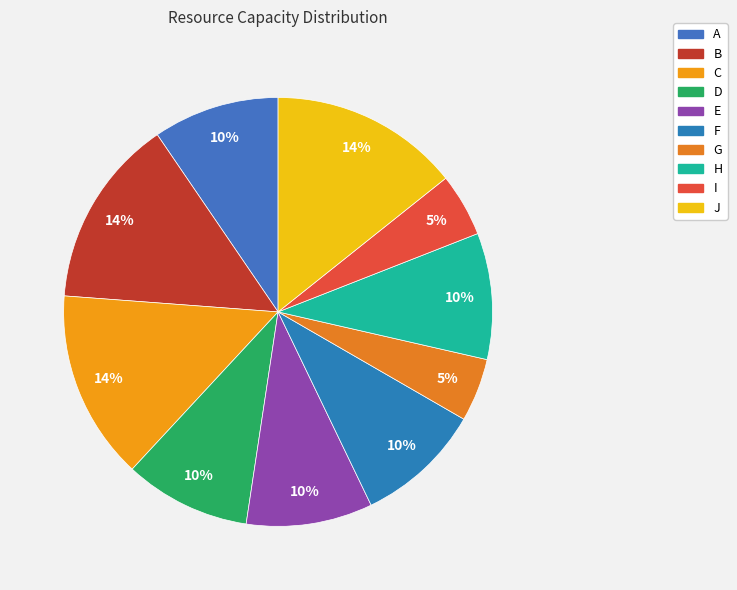

What is the smallest slice in the pie chart?

G